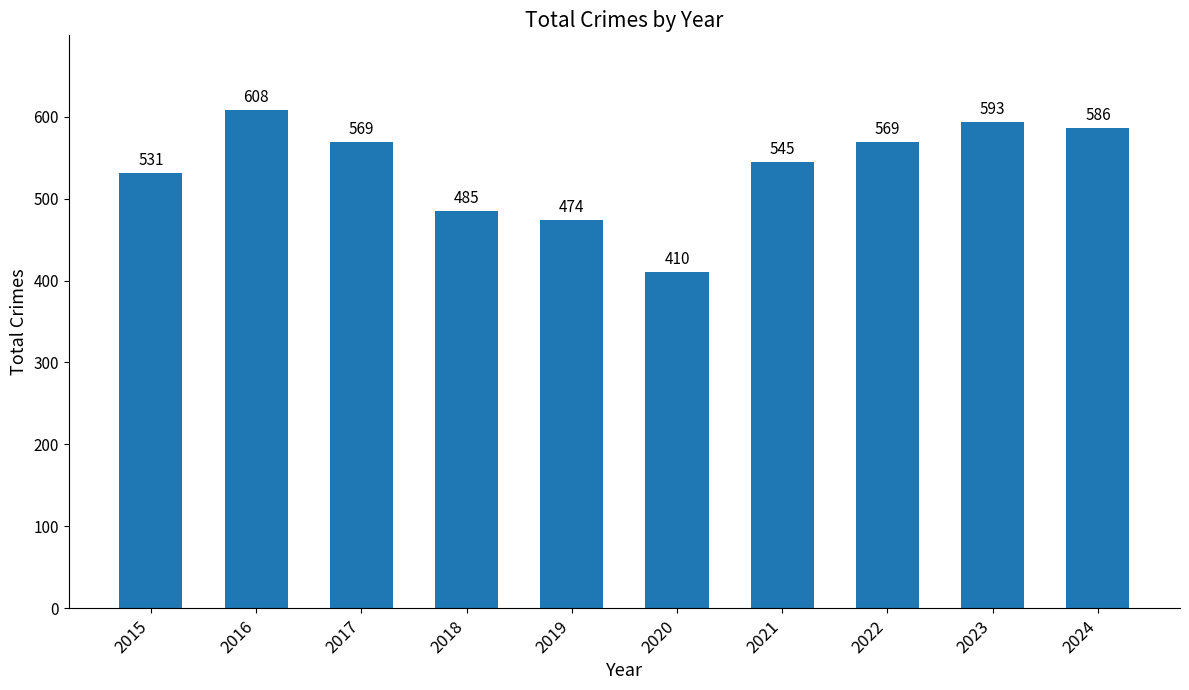

What is the change in value from 2021 to 2023?

+48